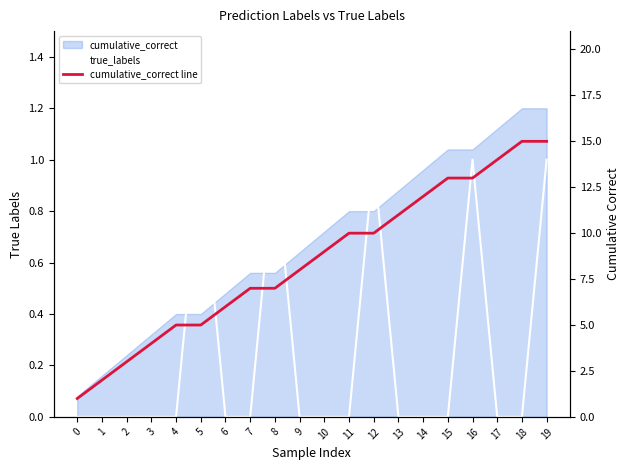

True or false: cumulative_correct line and true_labels cross at least once.

False